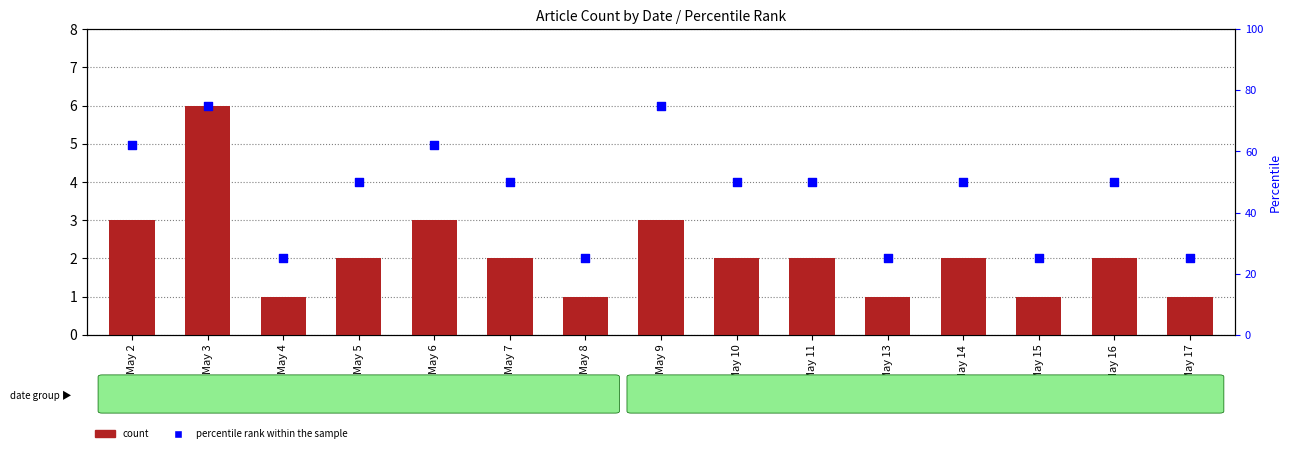

Is the value of count at May 14 greater than the value of percentile rank within the sample at May 6?

No